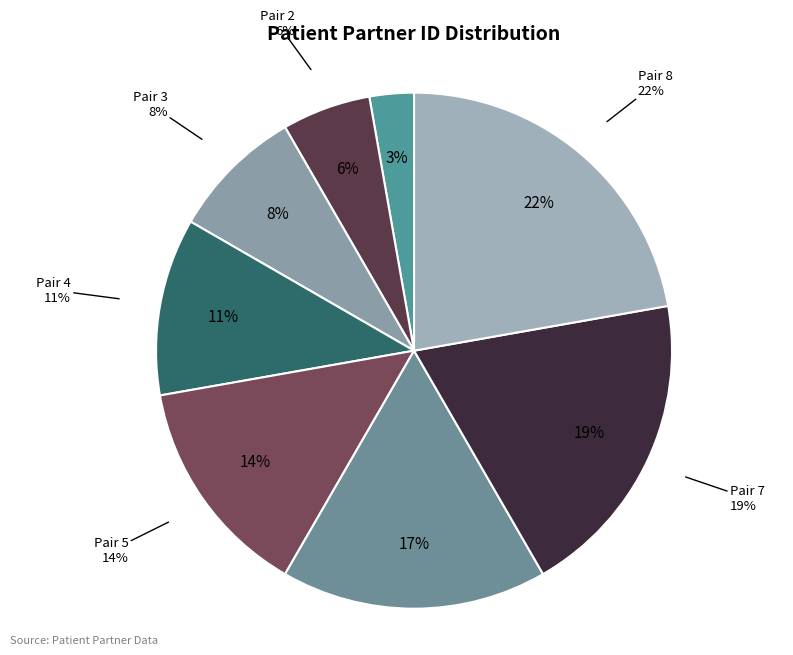

Does 7 account for over 50% of the chart?

No